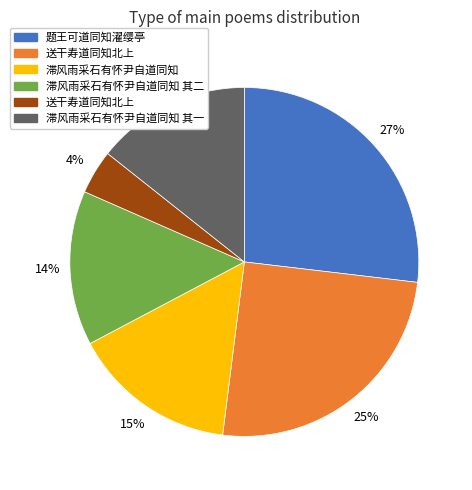

To the nearest percent, what is the average slice percentage?

17%